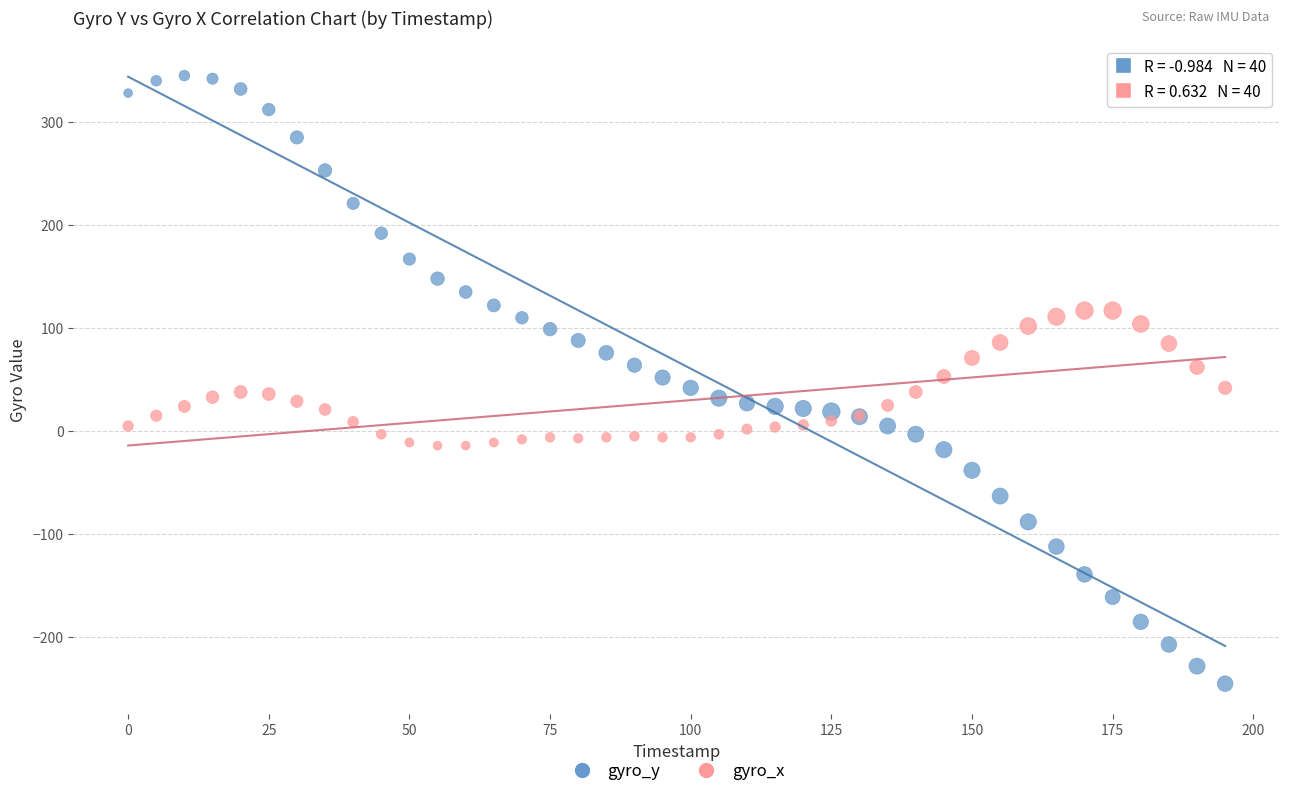

Which series has the largest Y range (max minus min)?

gyro_y